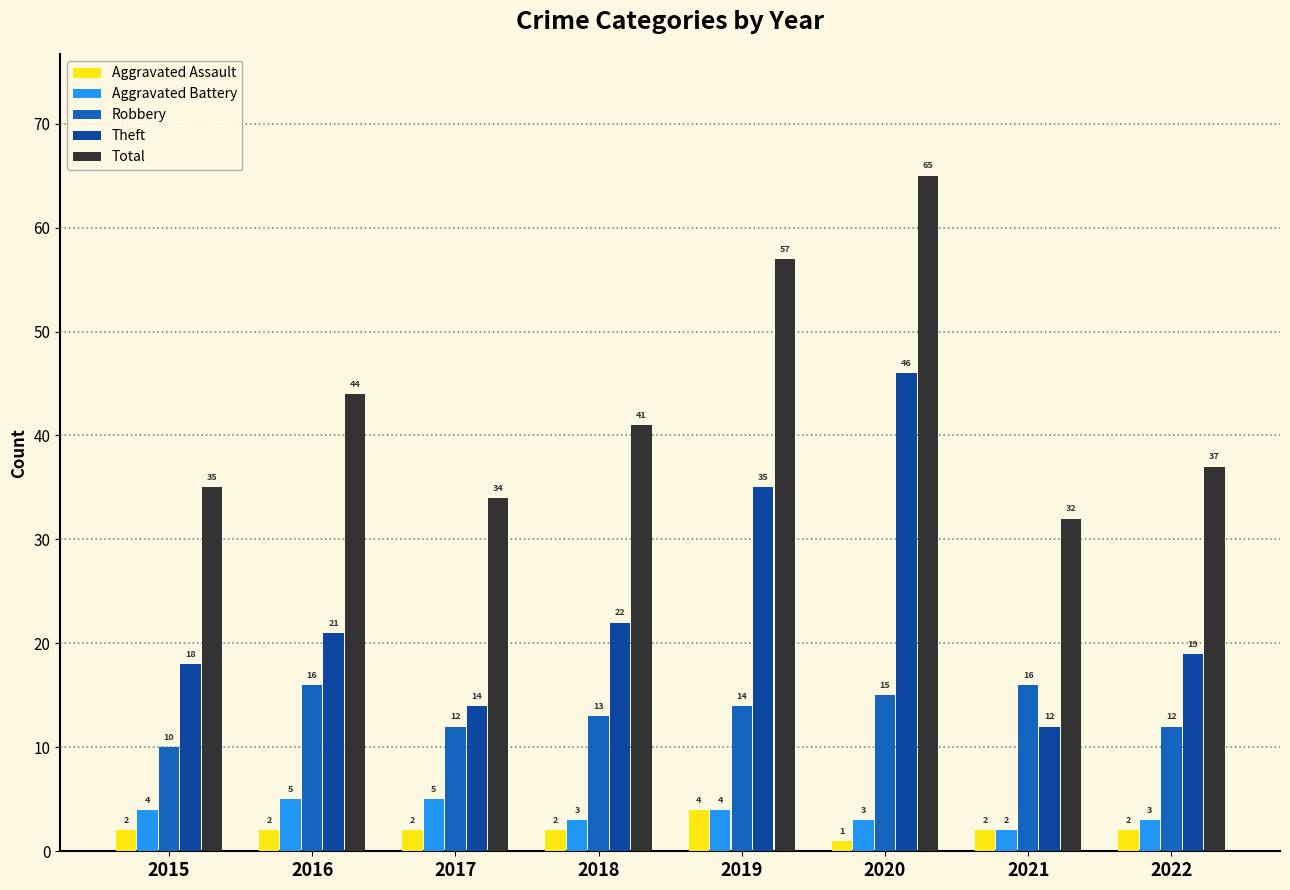

Where is Total nearest to the value 48?

2016